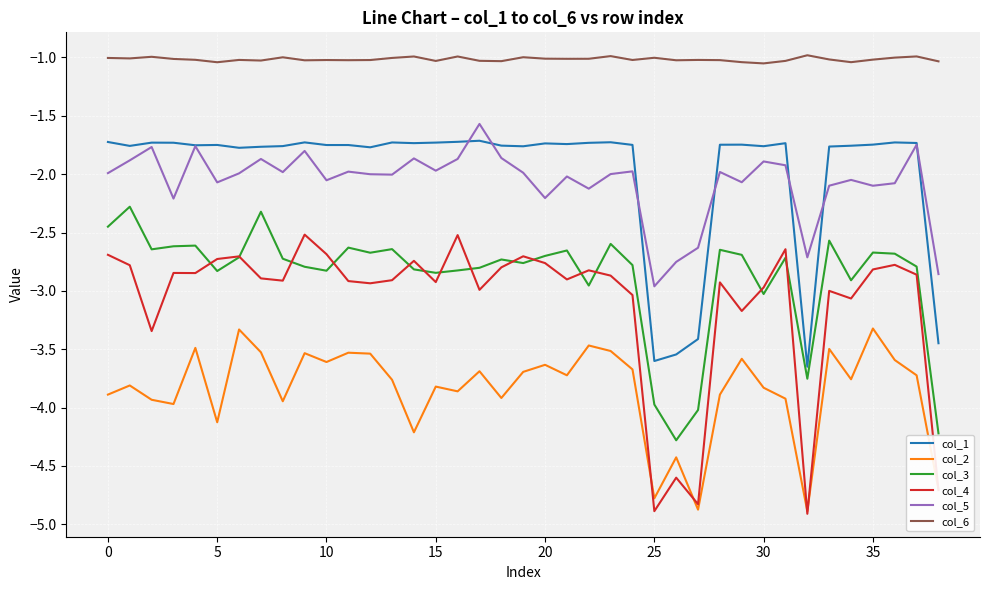

How many lines are shown in the chart?

6